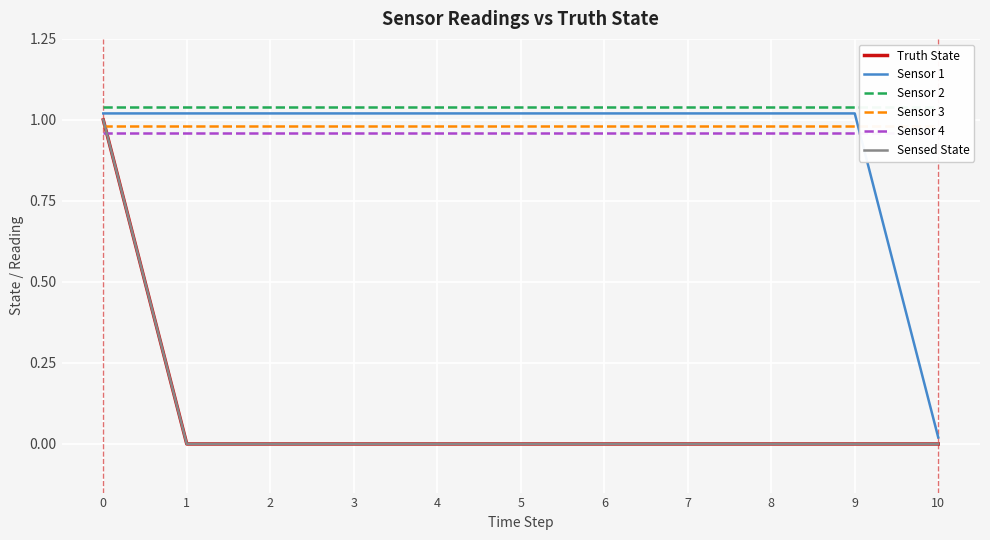

Does the chart display data point markers on the line(s)?

No